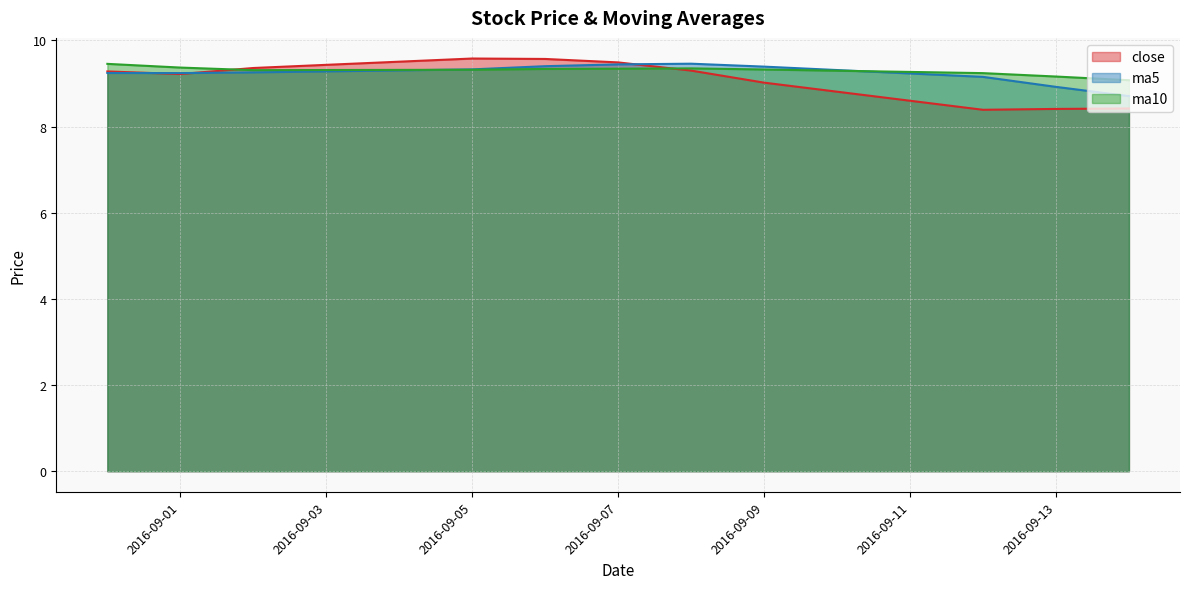

The value of ma5 at 2016-09-02 is 9.3. True or false?

True